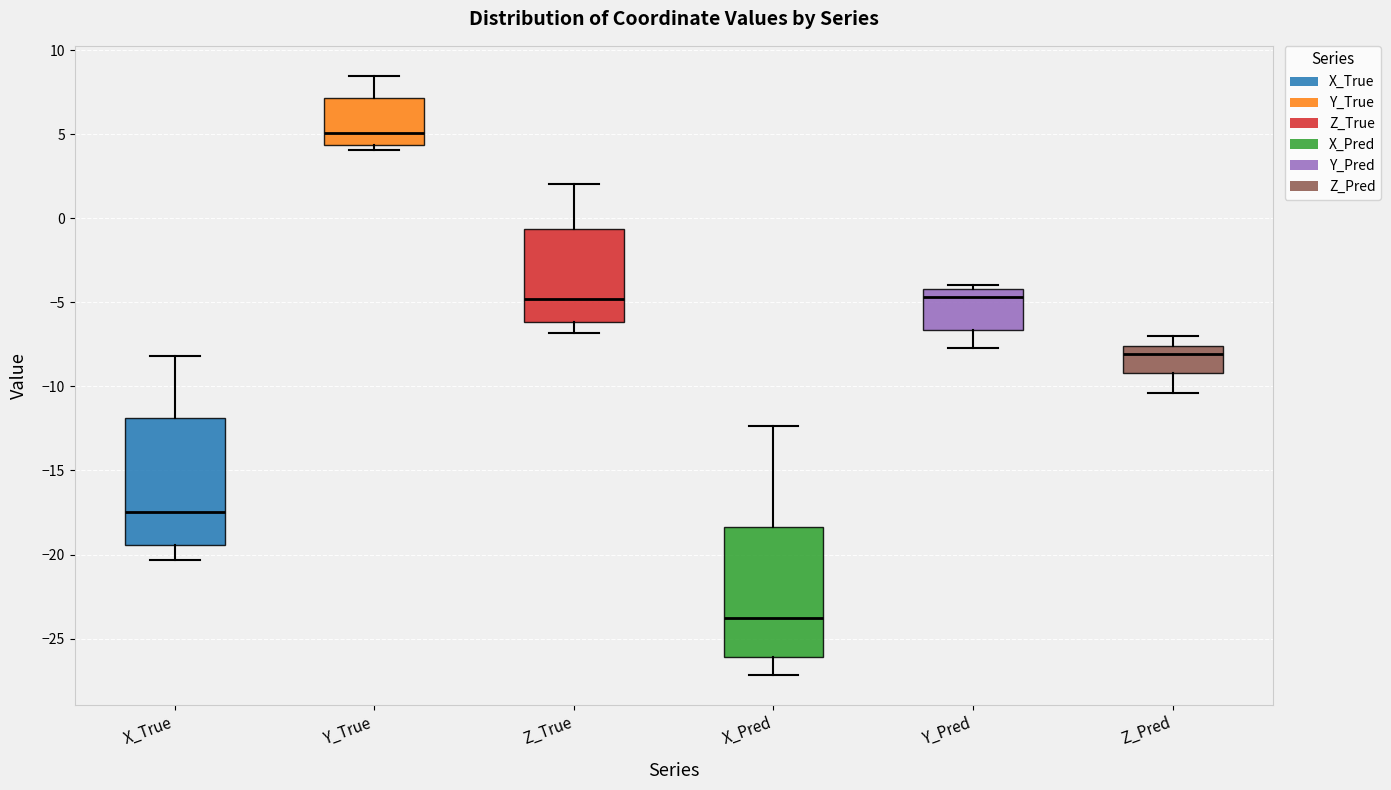

Reading left to right, read every box against the y-axis: the position of its median line, the range the box covers, and the ends of its whiskers. The values are not printed on the chart, so give them approximately, as read against the axis.

X_True: median -17.5, box -19.5 to -12.0, whiskers -20.5 to -8.0
Y_True: median 5.0, box 4.5 to 7.0, whiskers 4.0 to 8.5
Z_True: median -5.0, box -6.0 to -0.5, whiskers -7.0 to 2.0
X_Pred: median -24.0, box -26.0 to -18.5, whiskers -27.0 to -12.5
Y_Pred: median -4.5, box -6.5 to -4.0, whiskers -7.5 to -4.0 (just above the box's upper edge)
Z_Pred: median -8.0, box -9.0 to -7.5, whiskers -10.5 to -7.0